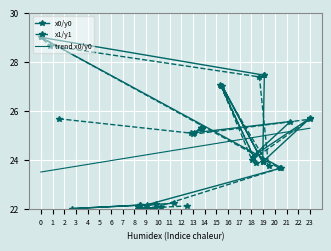

How many values in the x1/y1 series are below 25?

10